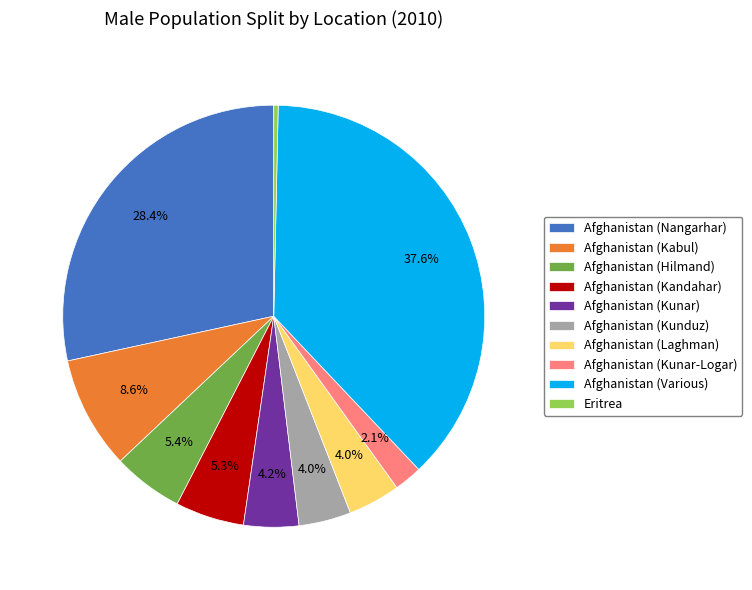

What percentage is NOT represented by Afghanistan (Nangarhar)?

71.6%